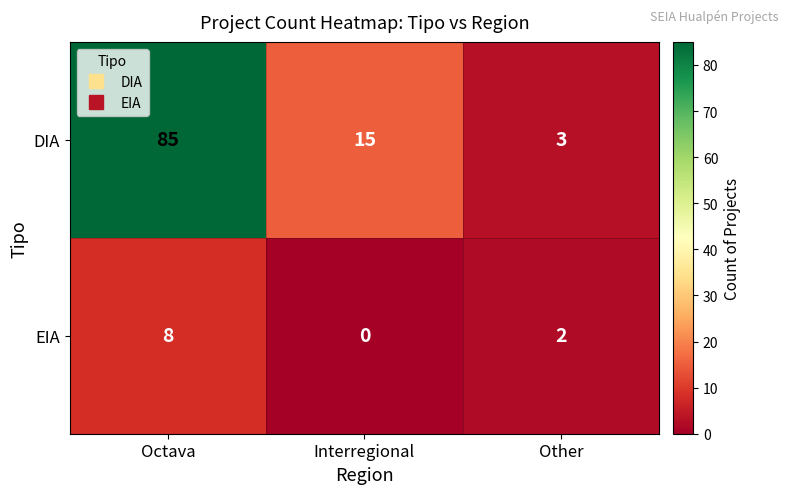

How many EIA values are between 0 and 8?

3